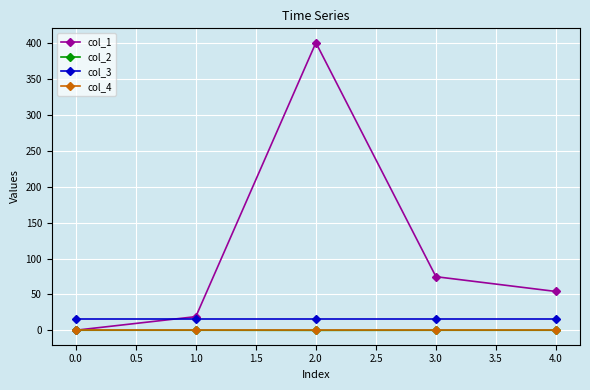

The value of col_1 at 4.0 is 54.0. True or false?

True